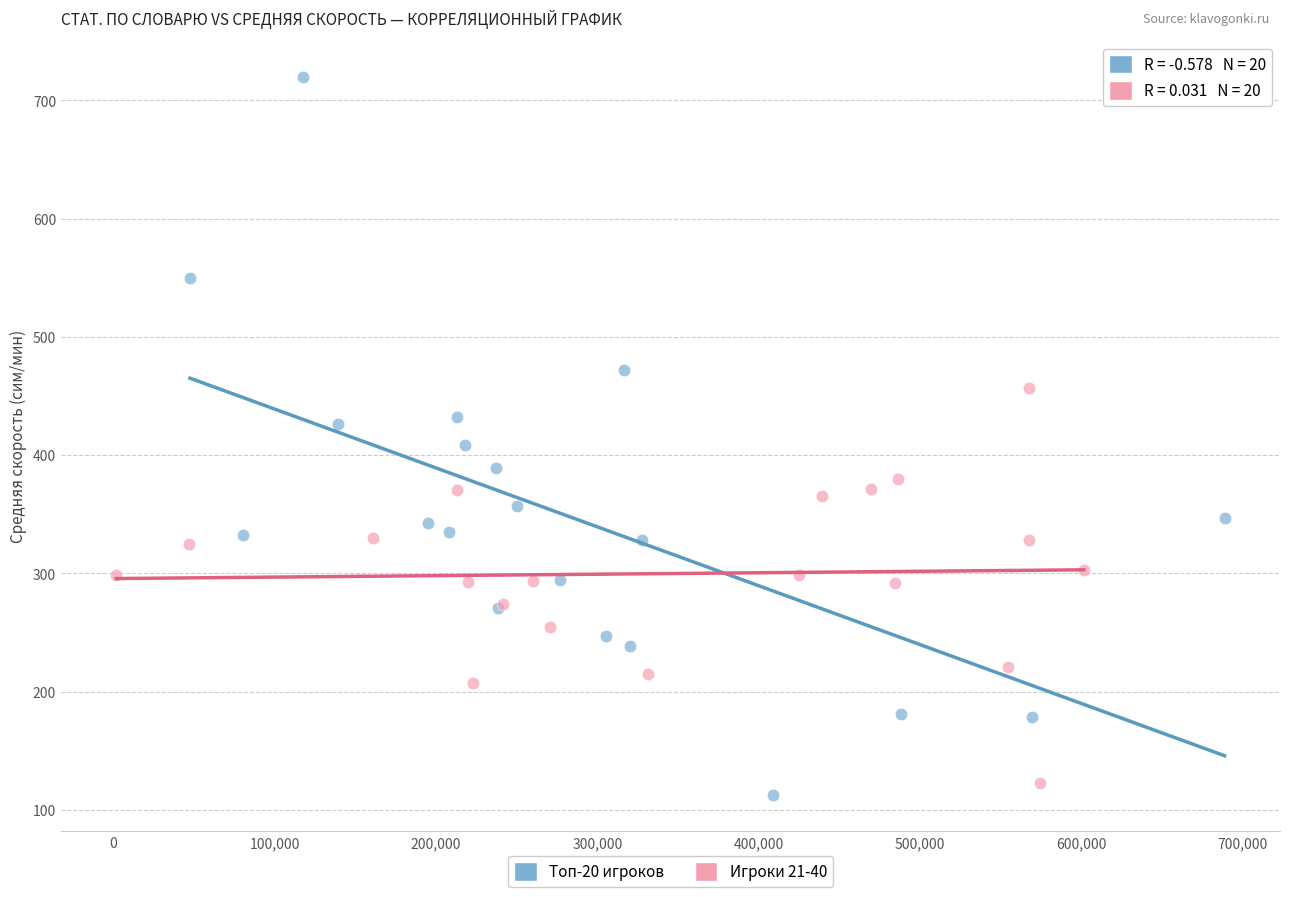

Which series contains the highest Y value?

Топ-20 игроков